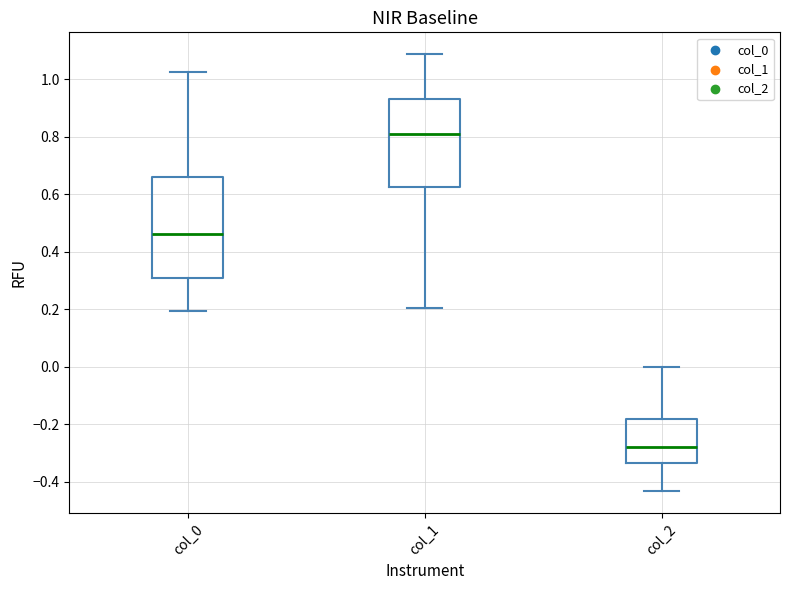

Where is the upper edge of the box for col_1 on the y-axis? The values are not printed on the chart, so give them approximately, as read against the axis.

0.92